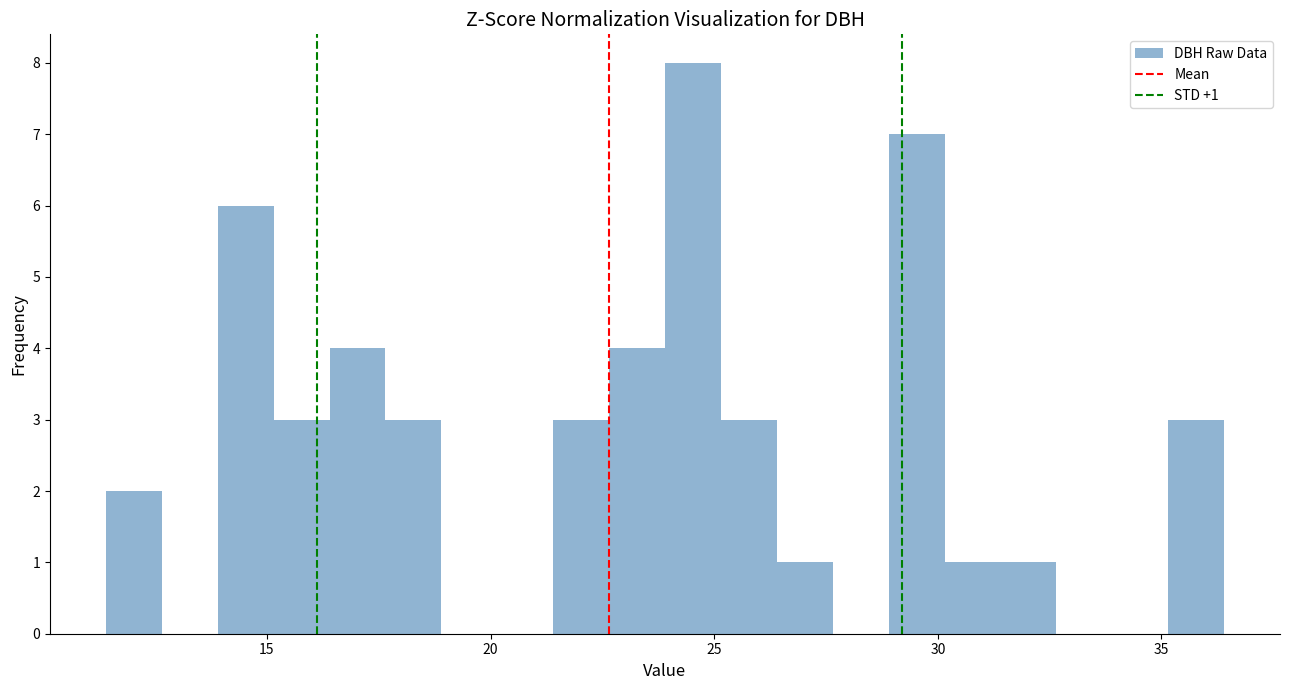

Read against the x-axis, roughly where is the centre of the tallest bar?

24.5